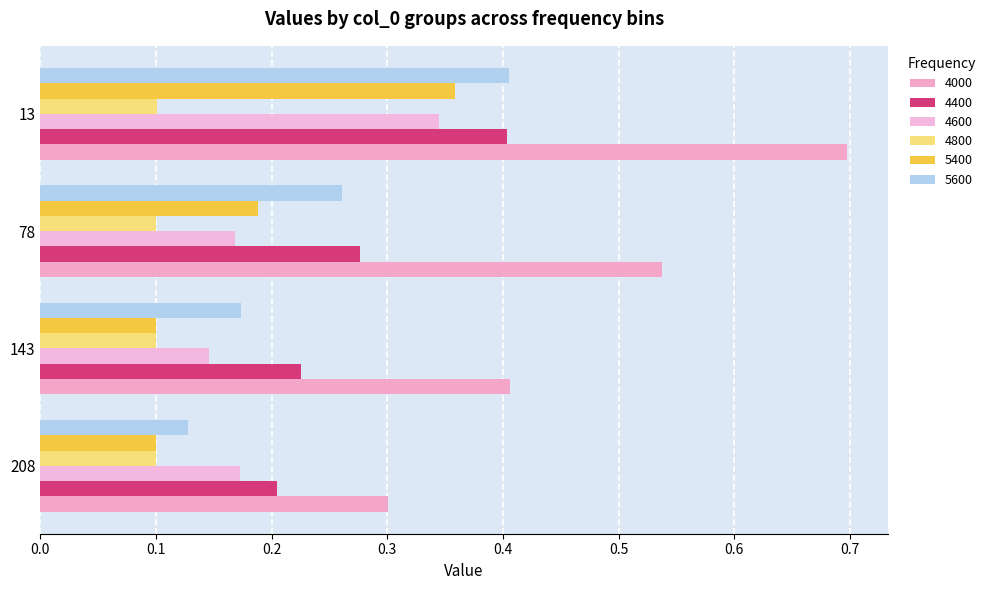

Count the number of data series in this chart.

6